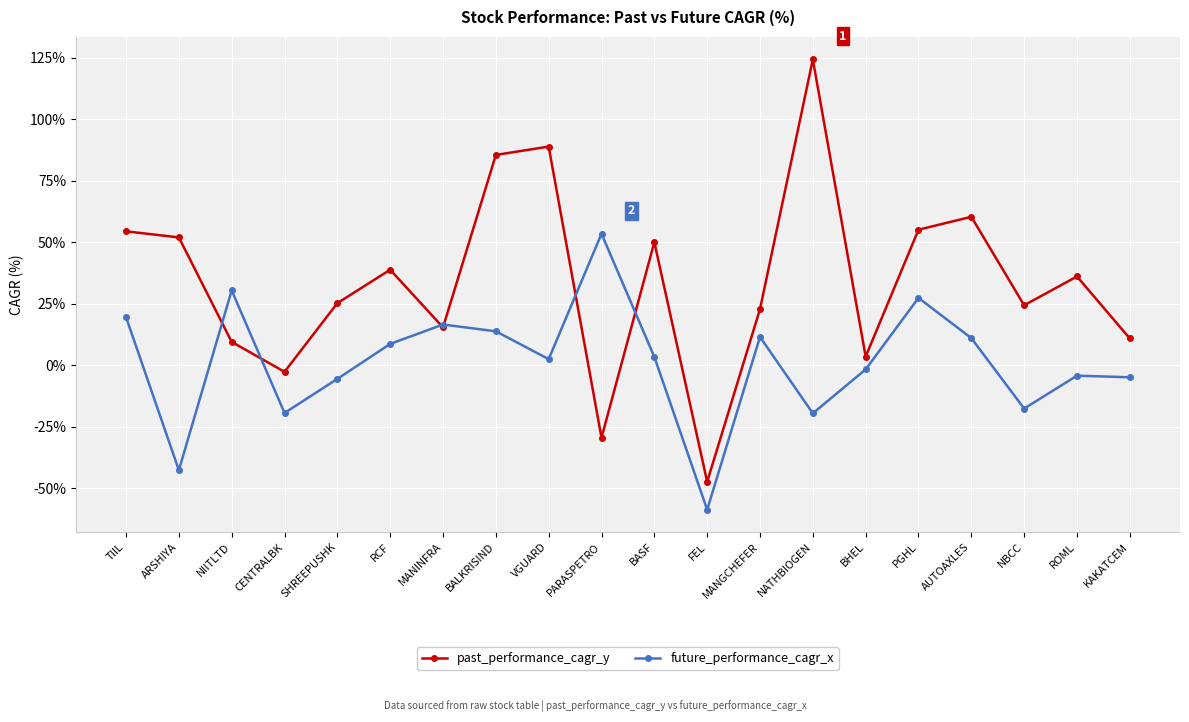

What position from the left is MANGCHEFER?

13